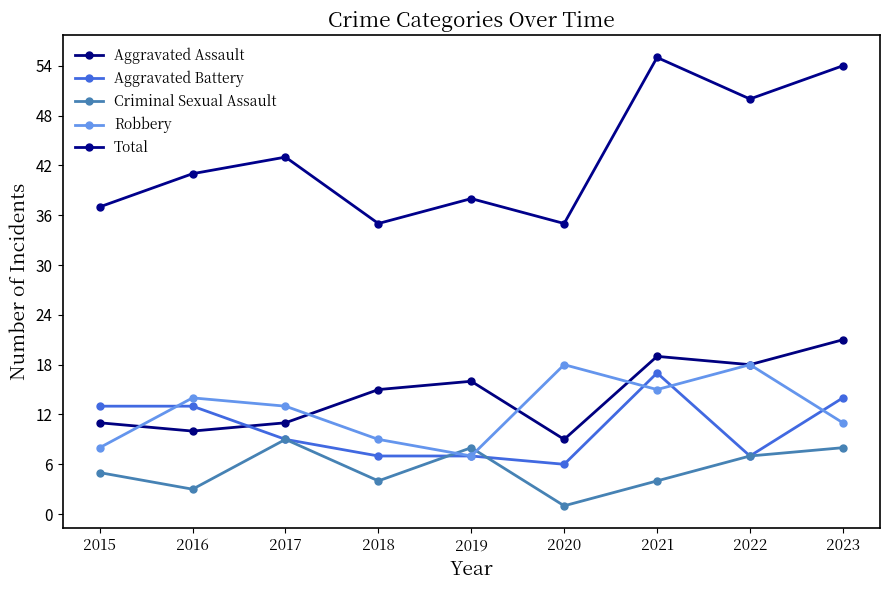

How many data points in Aggravated Battery are less than 9?

4